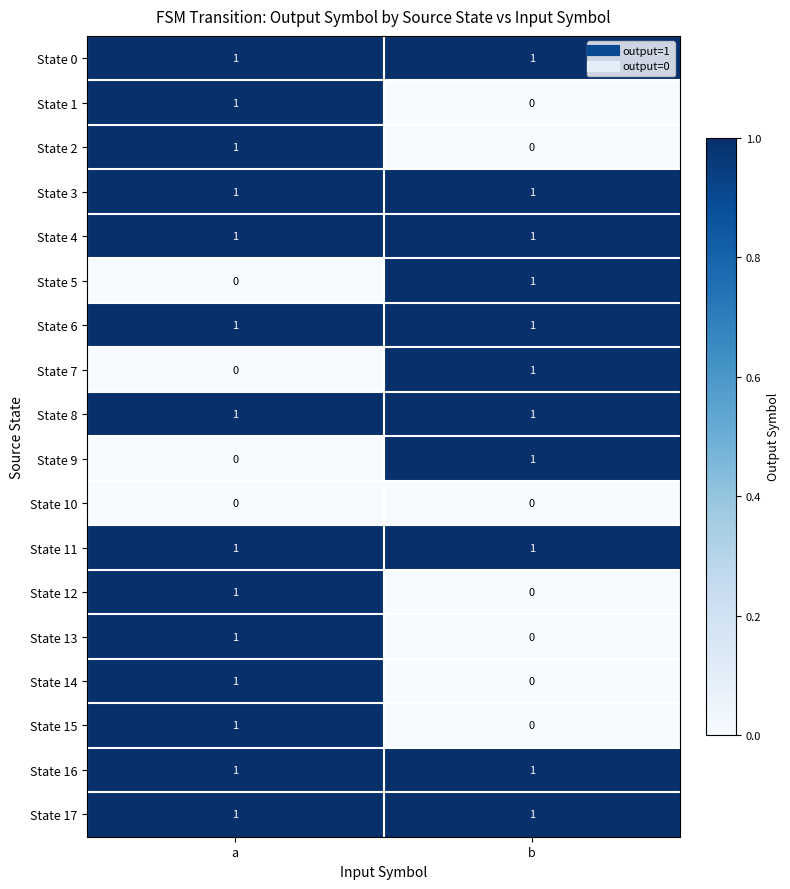

Which category has the lowest value in the State 2 series?

b